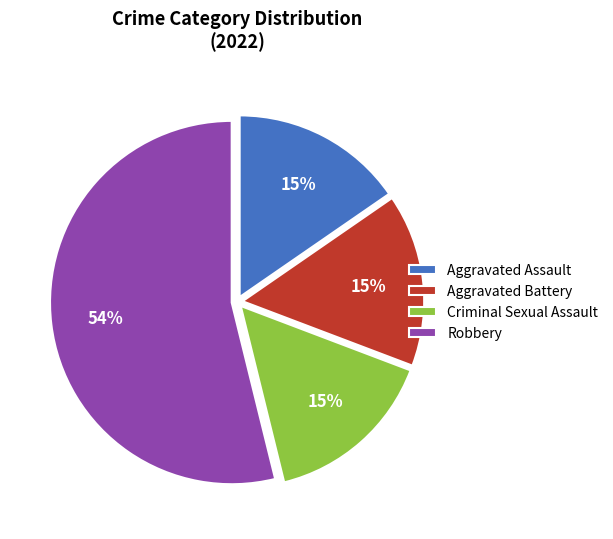

Does Robbery account for over 50% of the chart?

Yes